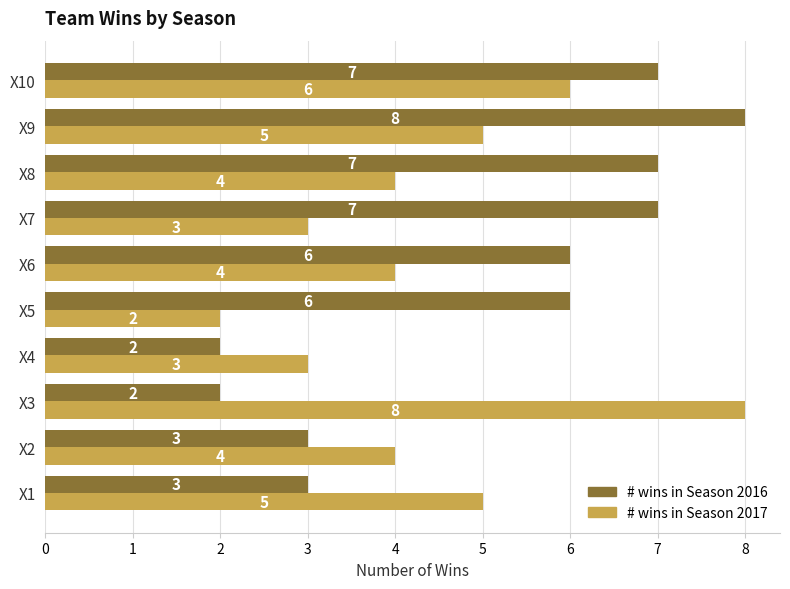

What is the minimum value for # wins in Season 2017?

2